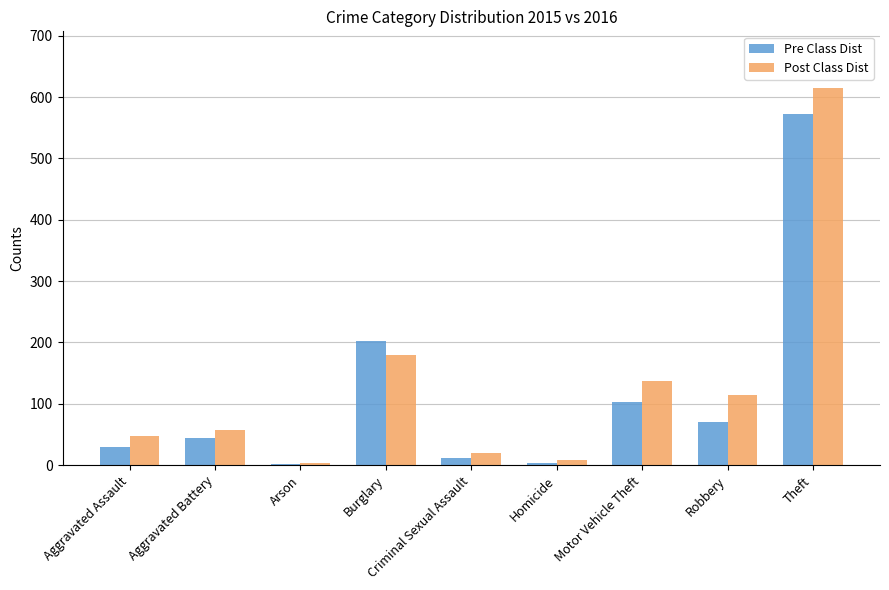

The value of Post Class Dist at Theft is 316. True or false?

False